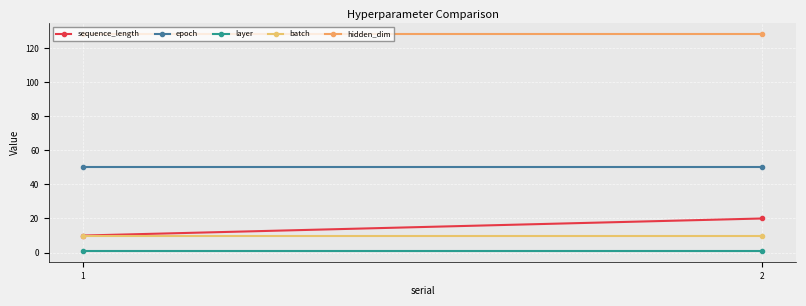

What is the maximum value for hidden_dim?

128